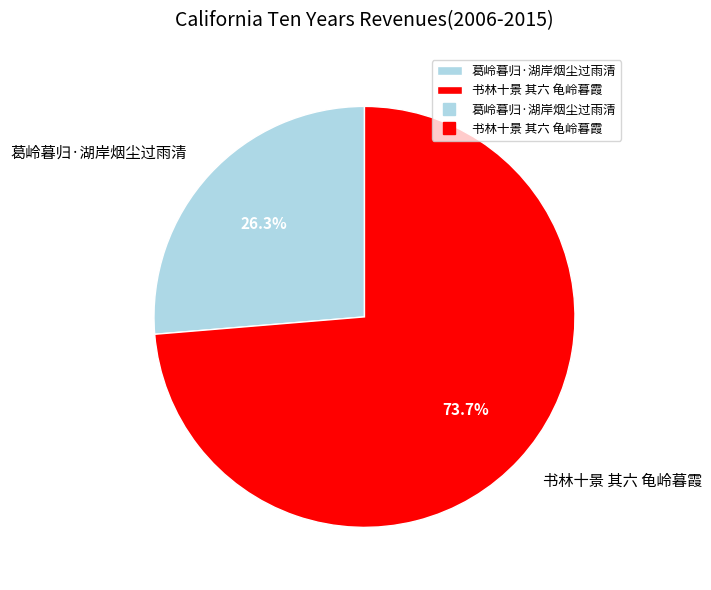

Is there a majority slice in this chart?

Yes